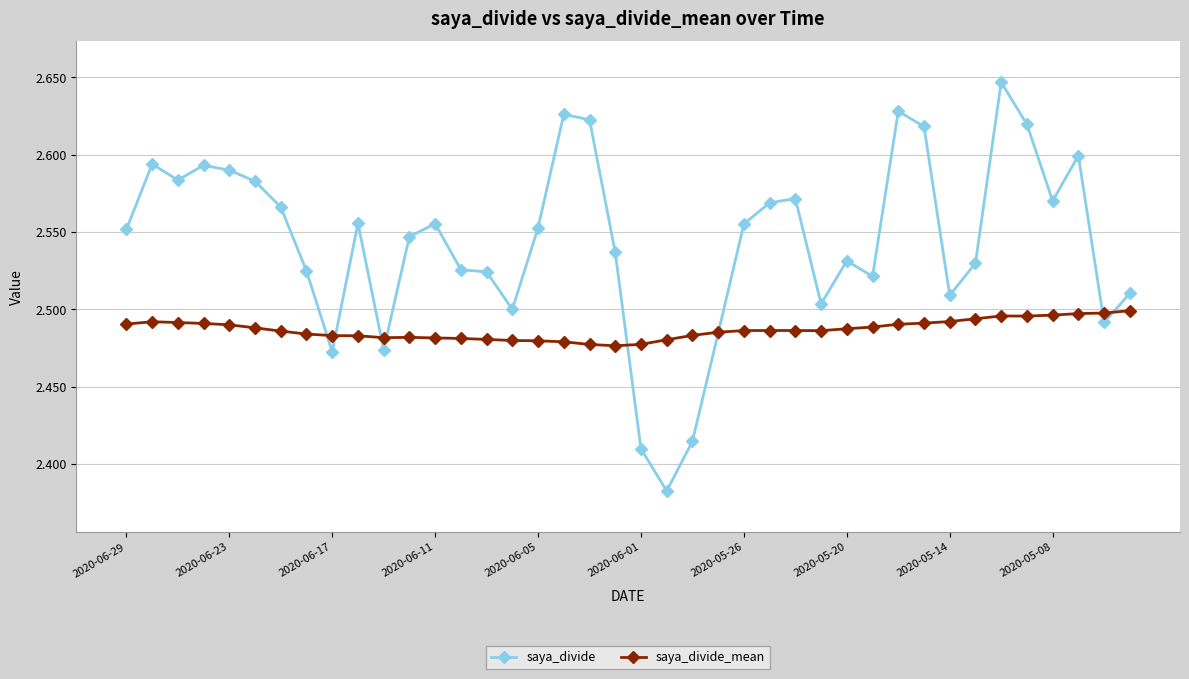

Which series has the largest range (max minus min)?

saya_divide